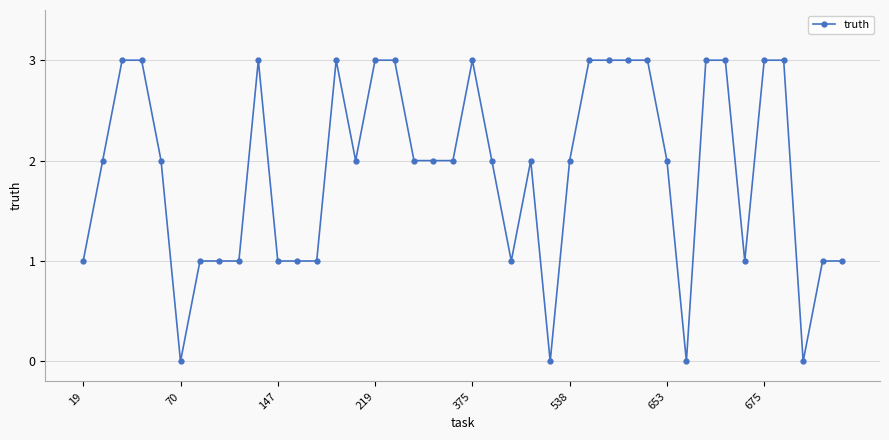

What is the value of the 26th point from the left?

2